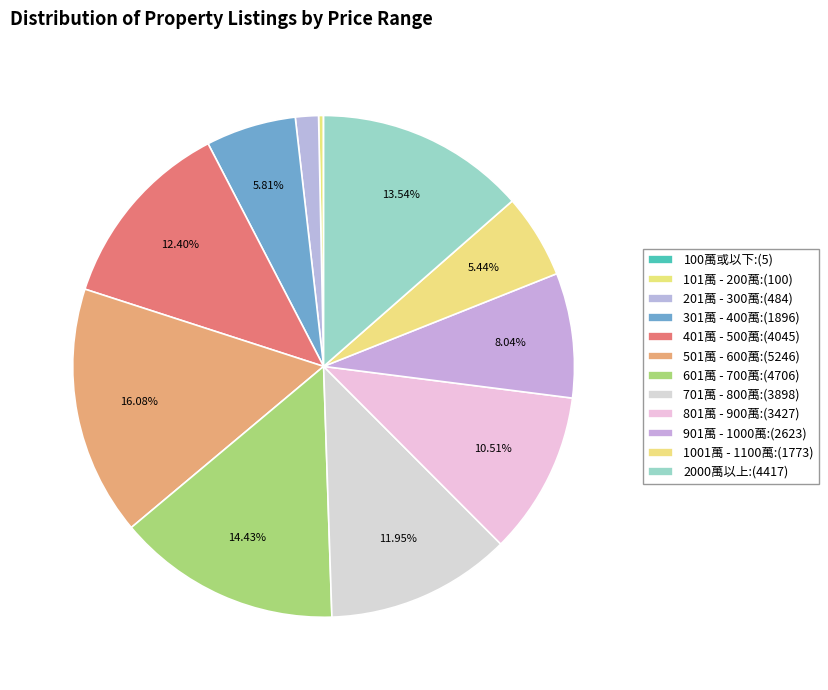

To the nearest percent, what is the combined percentage of 100萬或以下 and 301萬 - 400萬?

6%